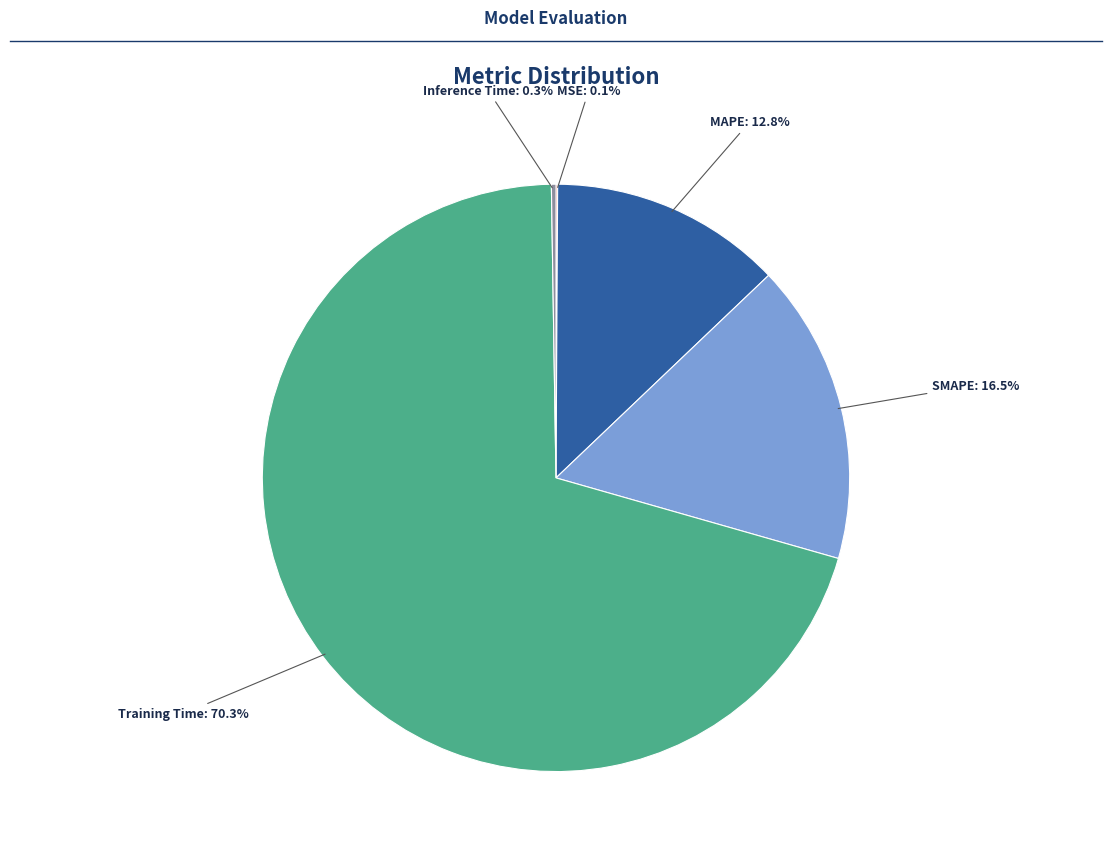

To the nearest percent, what portion does Training Time represent?

70%